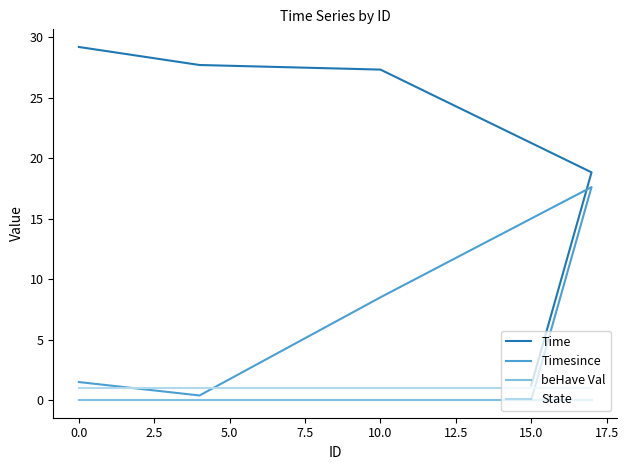

True or false: beHave Val and Time intersect in this chart.

False